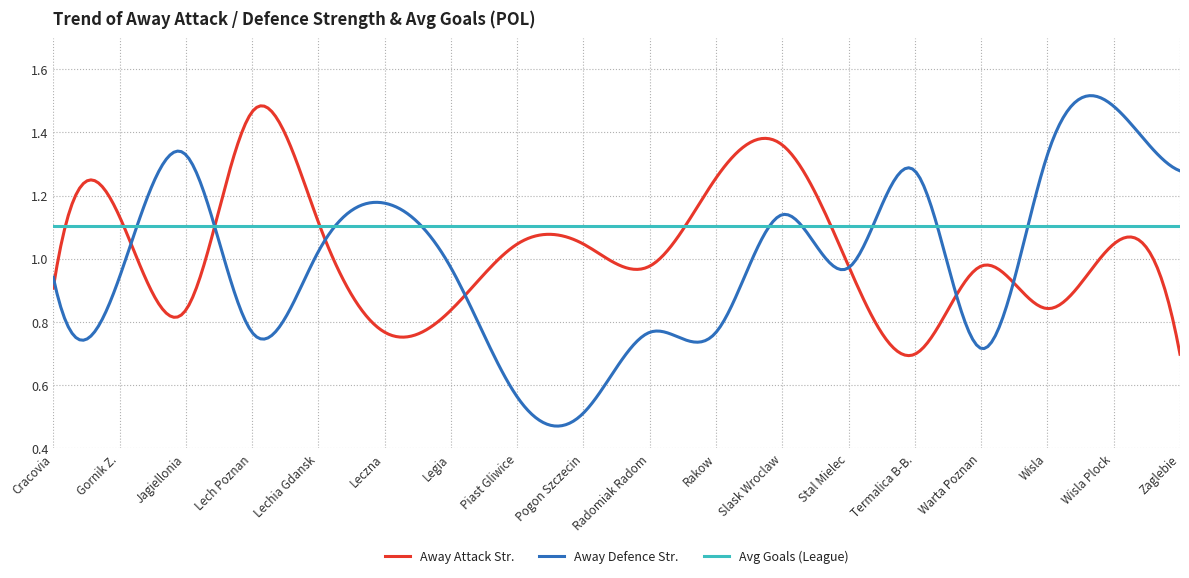

Which series has the largest range (max minus min)?

Away Defence Str.